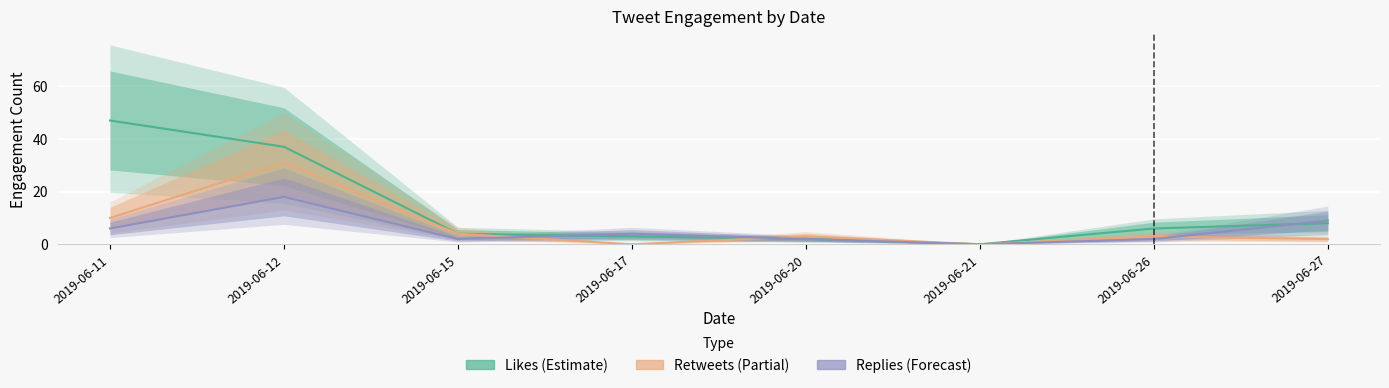

How many data points in Replies (Forecast) are above 4?

3